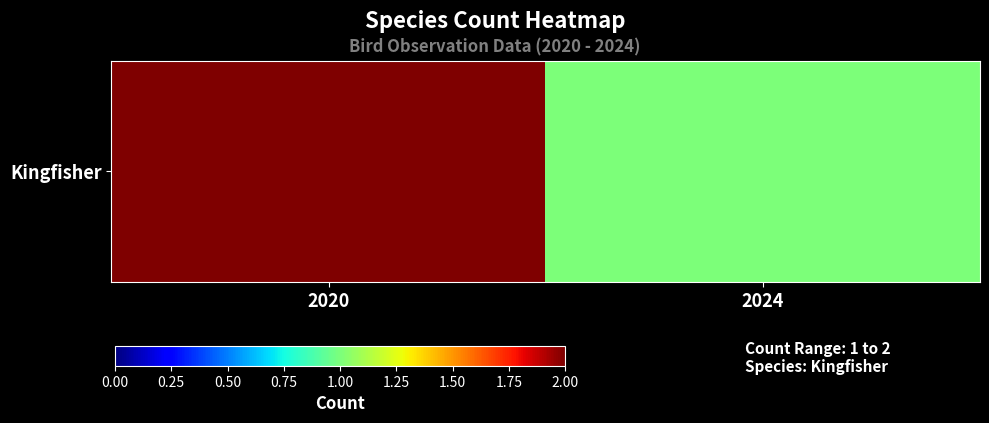

At which label is the value closest to 1?

2024